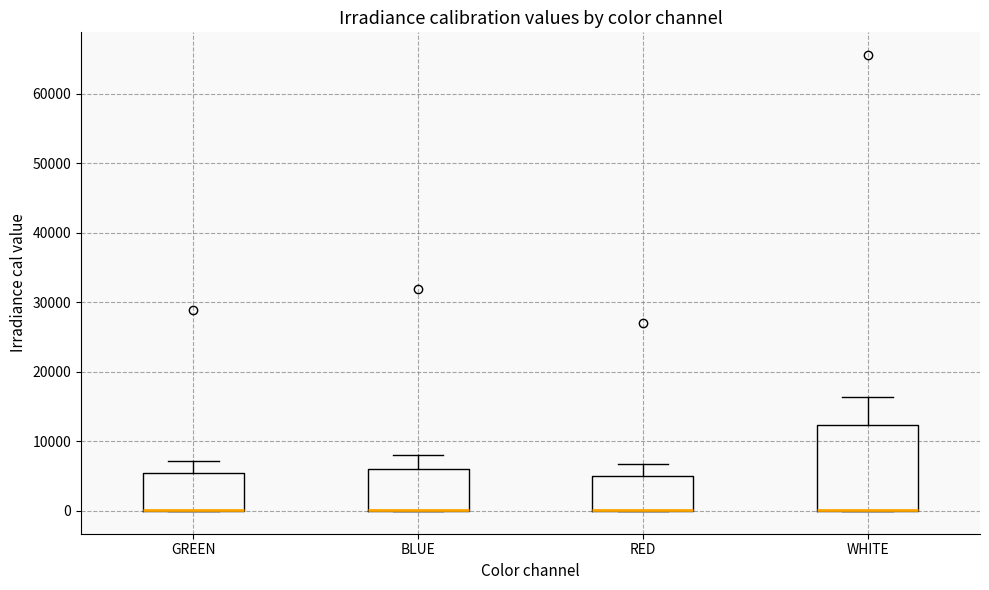

Comparing the boxes themselves (not the whiskers), which one is the tallest?

WHITE